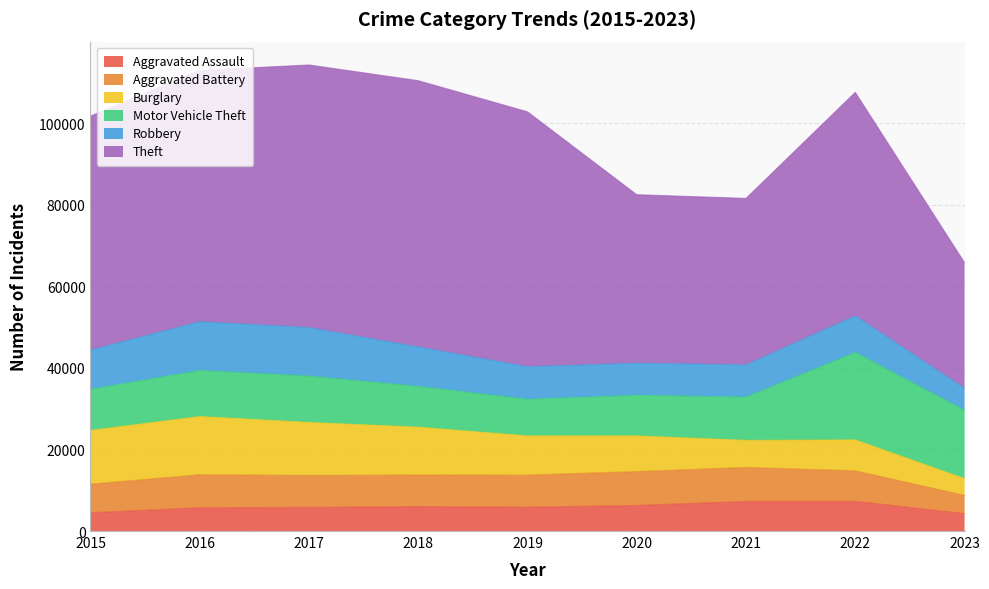

True or false: Theft has more than 2 interior local peaks.

False